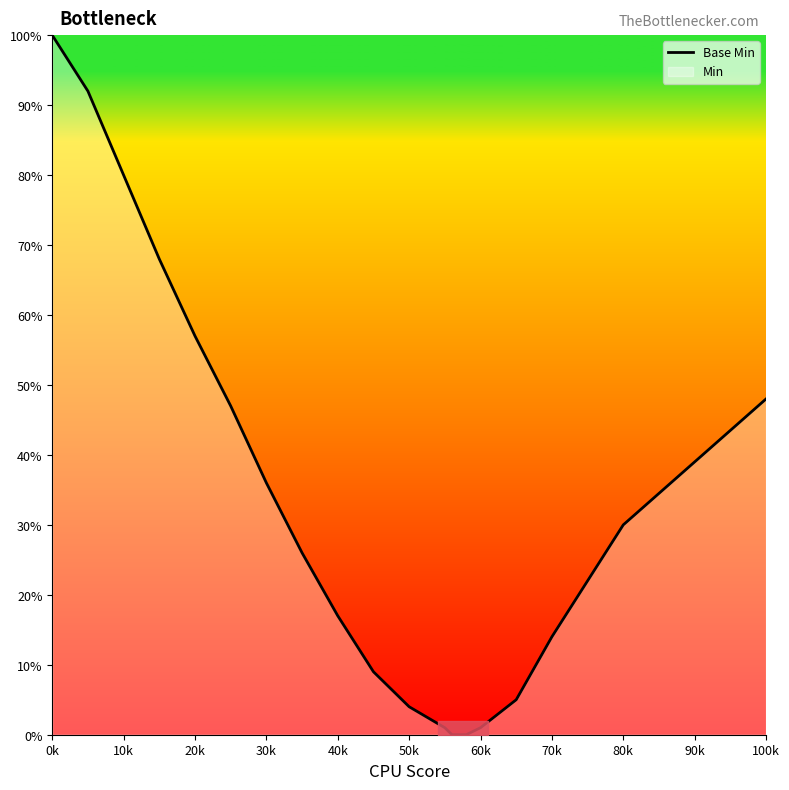

What is the difference between the maximum and minimum values?

100